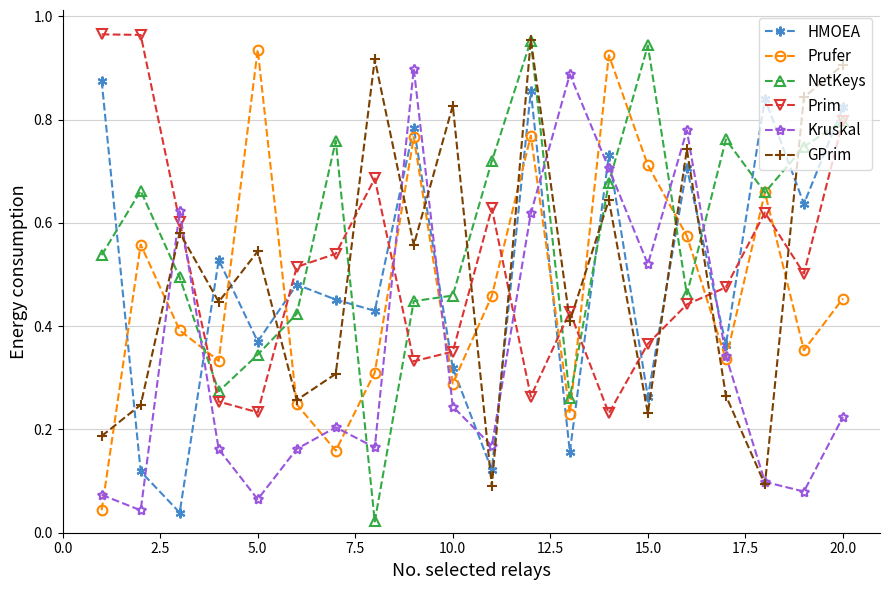

True or false: HMOEA and Prufer cross at least once.

True